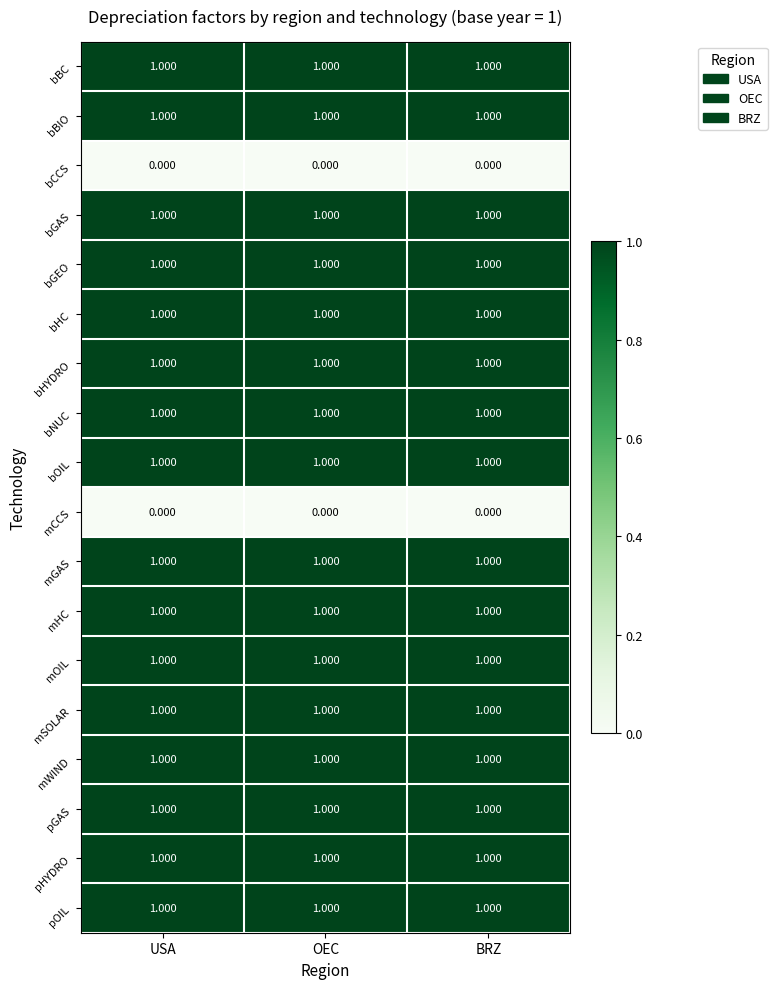

What is the difference between the highest and lowest values at OEC?

1